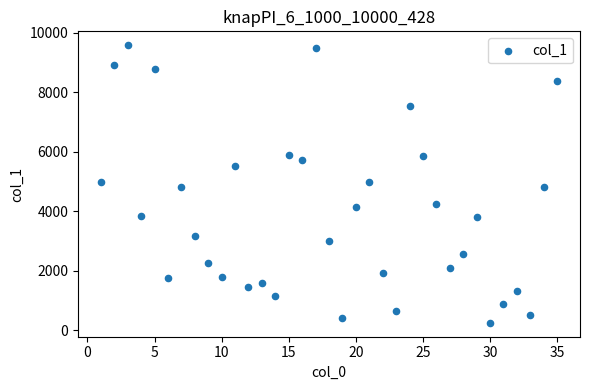

What is the range of X values (max minus min)?

34